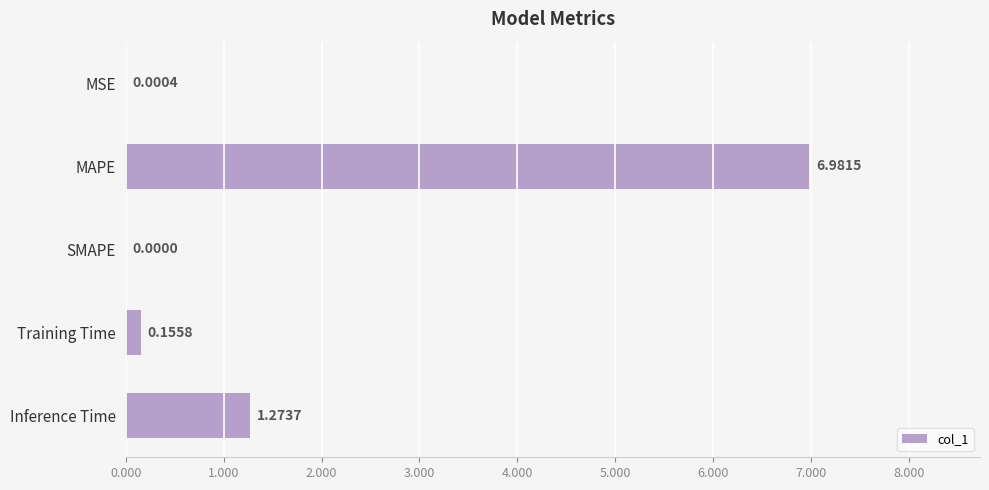

How many values exceed 0?

4